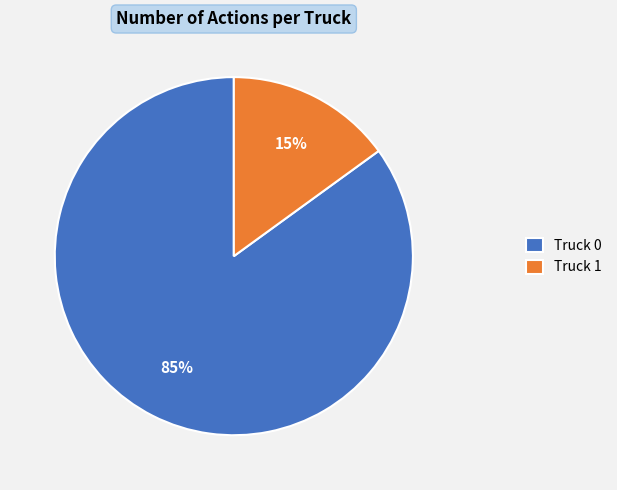

Count the number of slices in the pie.

2